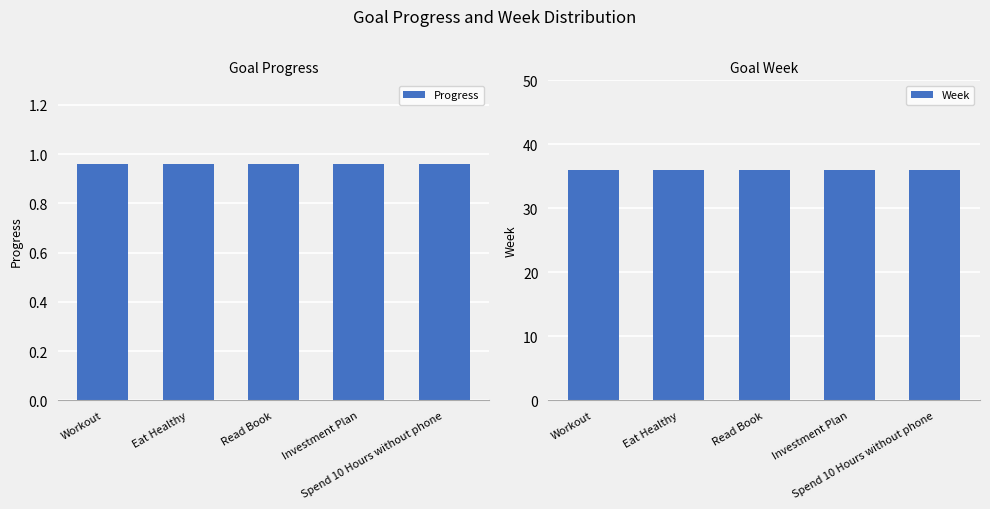

At how many categories does at least one series exceed 7?

5